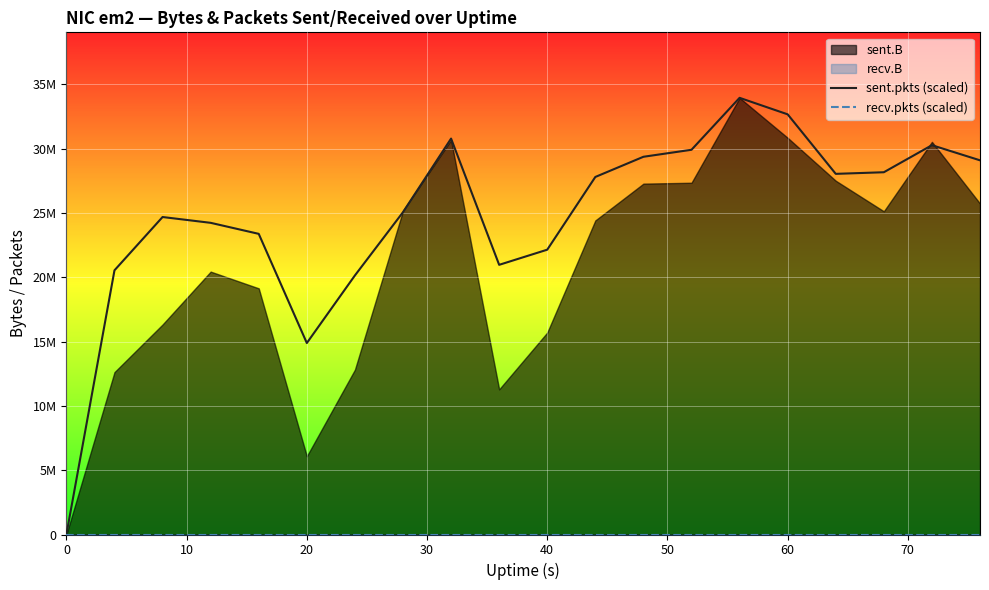

How many values in sent.pkts (scaled) are above zero?

19